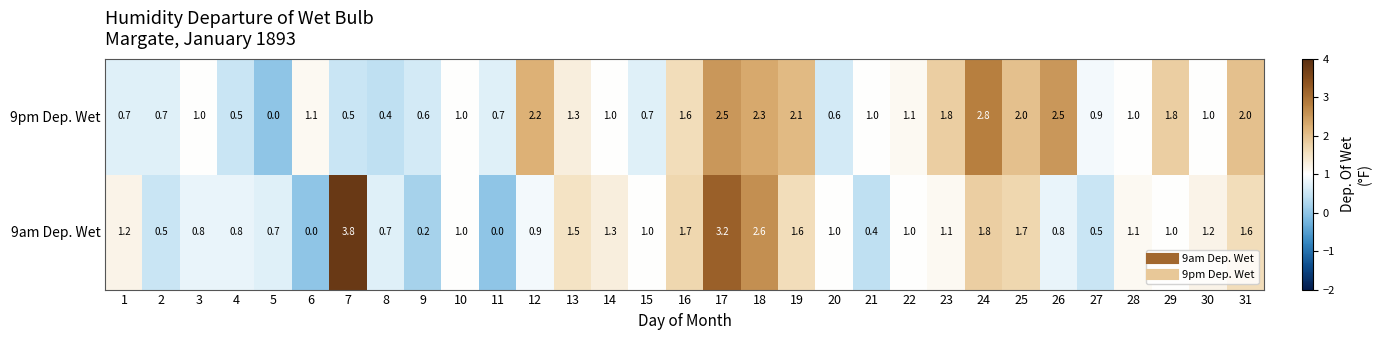

At which category is the sum across all series the highest?

17